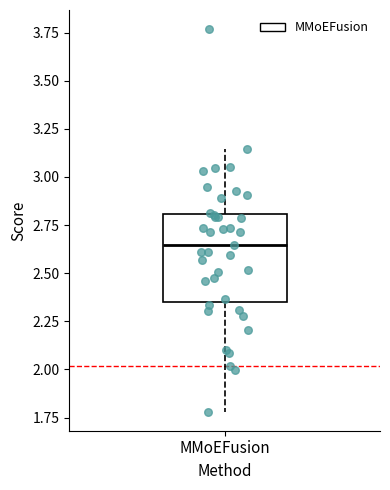

Transcribe this box plot: give where the median line is, the range the box spans, and where the two whiskers end, as read against the y-axis. The values are not printed on the chart, so give them approximately, as read against the axis.

median 2.65, box 2.35 to 2.80, whiskers 1.80 to 3.15